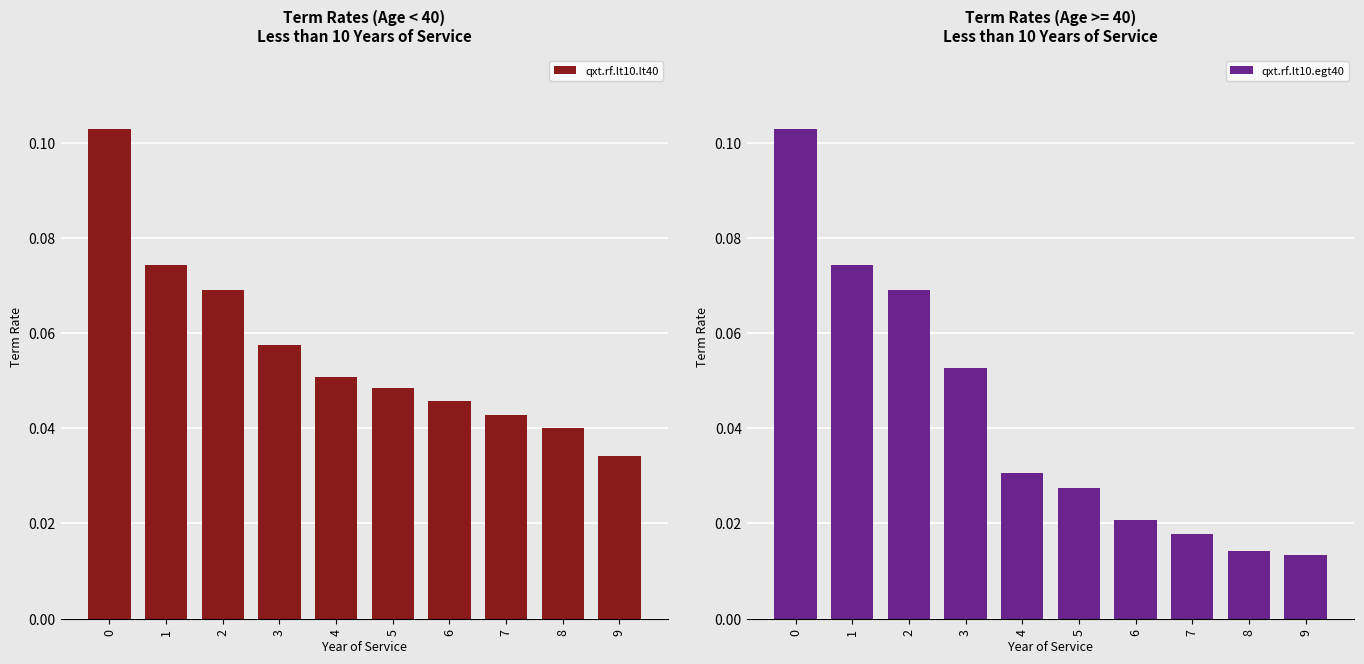

Reading left to right, transcribe all the data shown in this chart.

qxt.rf.lt10.lt40: 0.1	0.1	0.1	0.1	0.1	0.0	0.0	0.0	0.0	0.0
qxt.rf.lt10.egt40: 0.1	0.1	0.1	0.1	0.0	0.0	0.0	0.0	0.0	0.0